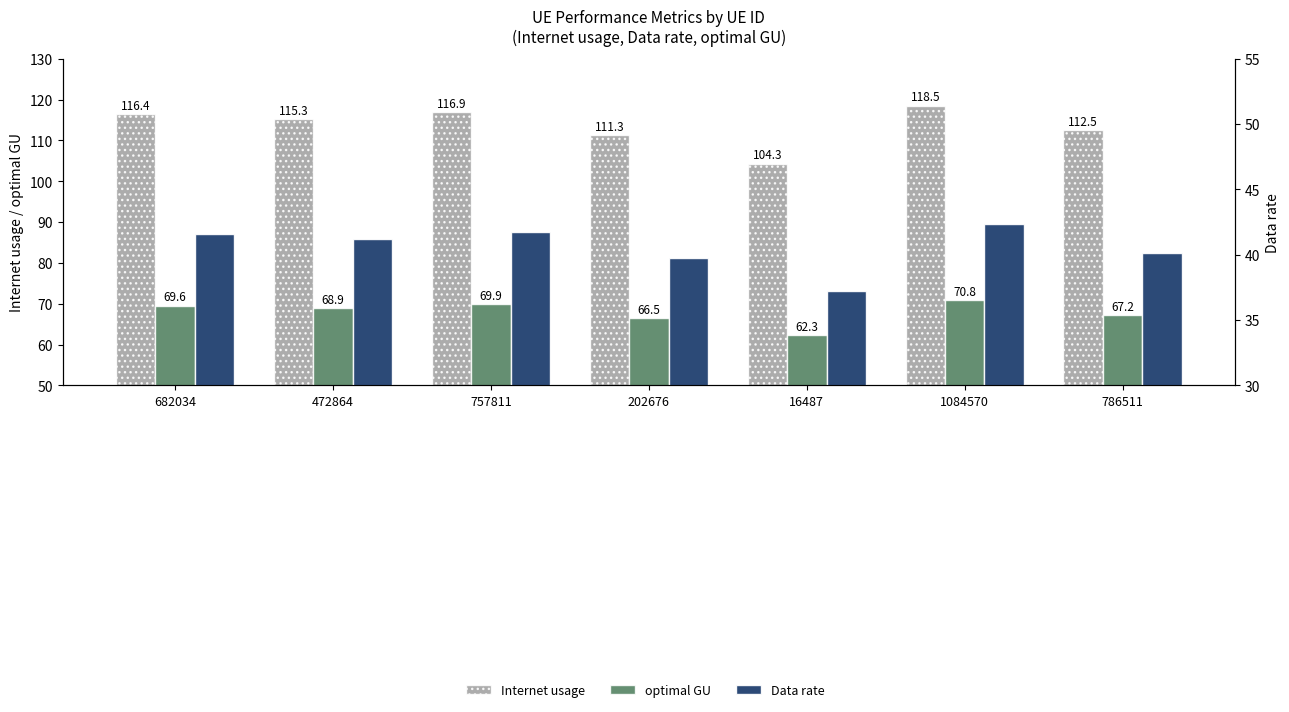

Is the value of optimal GU at 16487 greater than the value of Data rate at 16487?

Yes